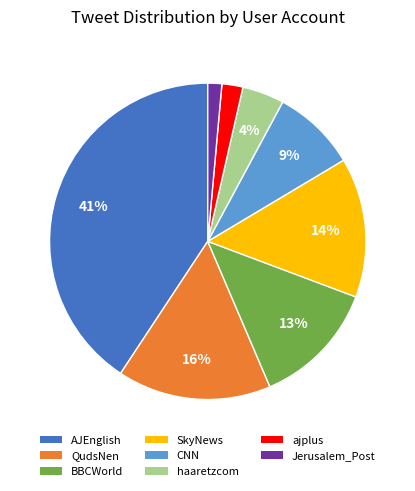

Rank the categories by value from highest to lowest.

AJEnglish, QudsNen, SkyNews, BBCWorld, CNN, haaretzcom, ajplus, Jerusalem_Post